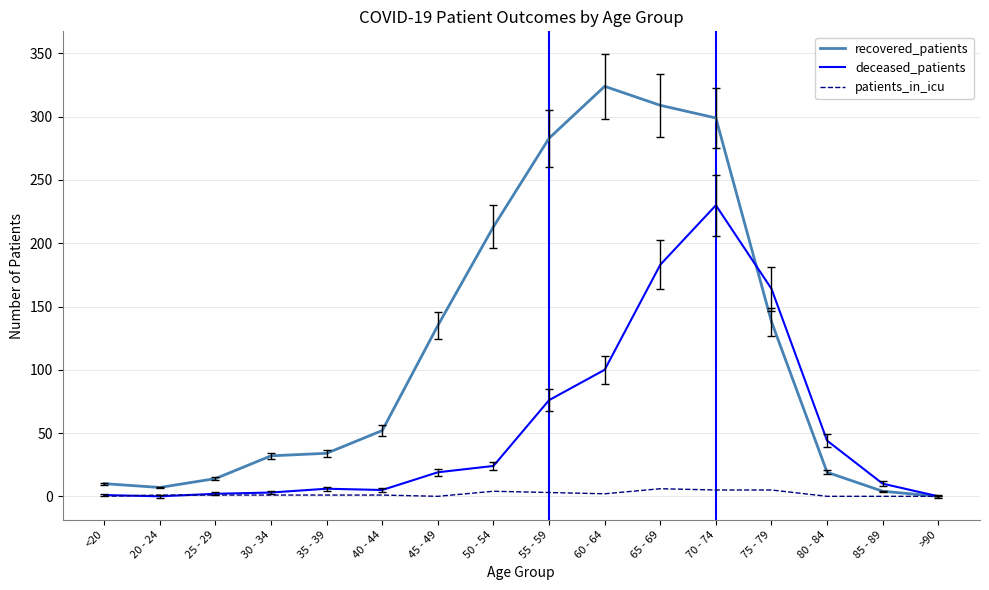

Rank the series by their average value, from lowest to highest.

patients_in_icu, deceased_patients, recovered_patients